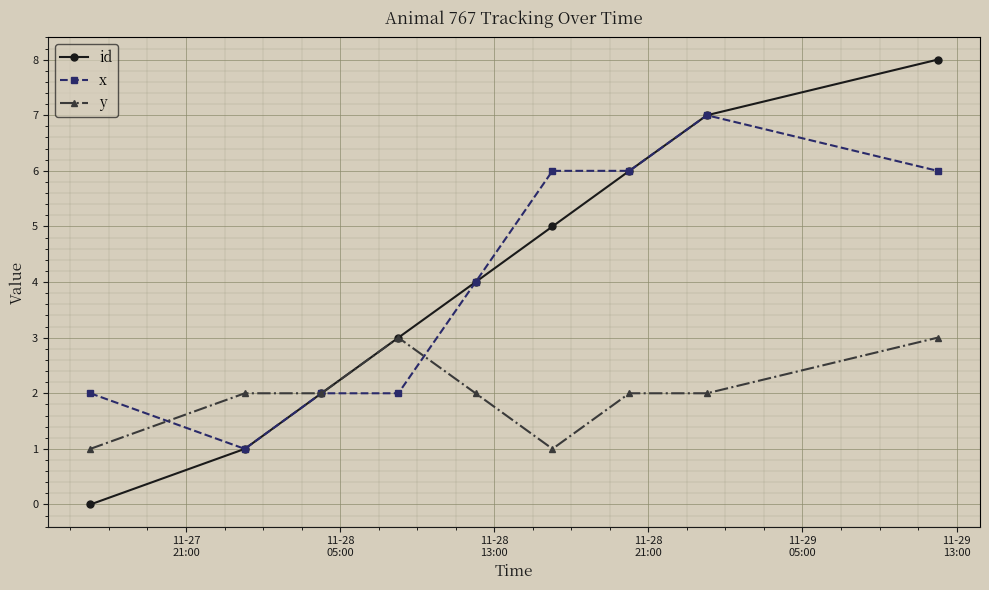

What is the value of the x point at the 9th from the left?

6